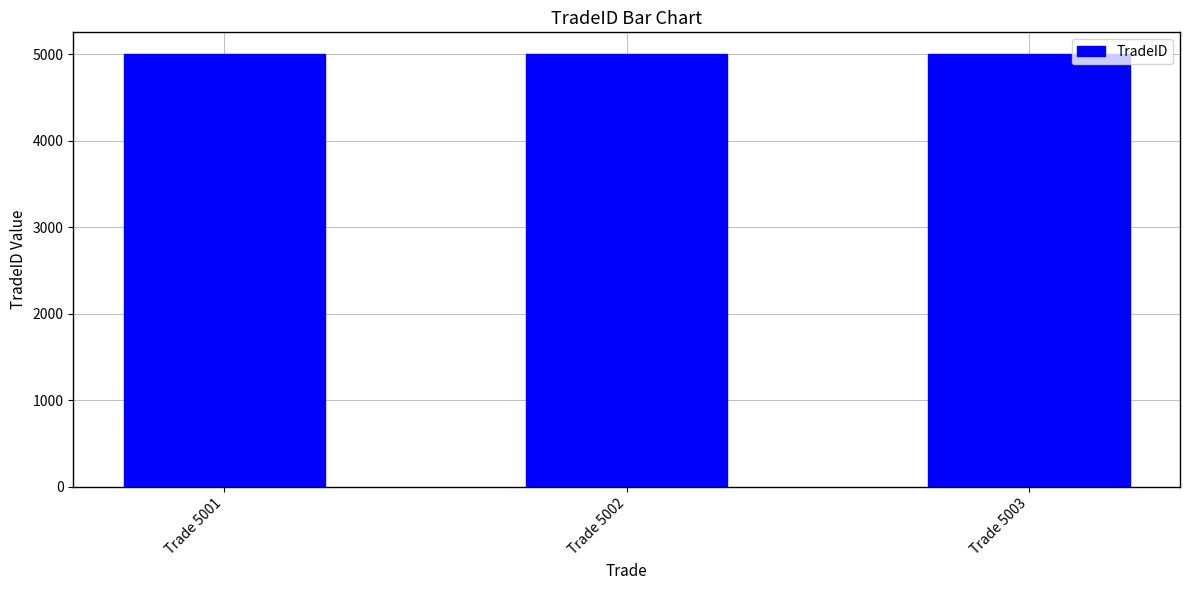

How many bars are there in total?

3